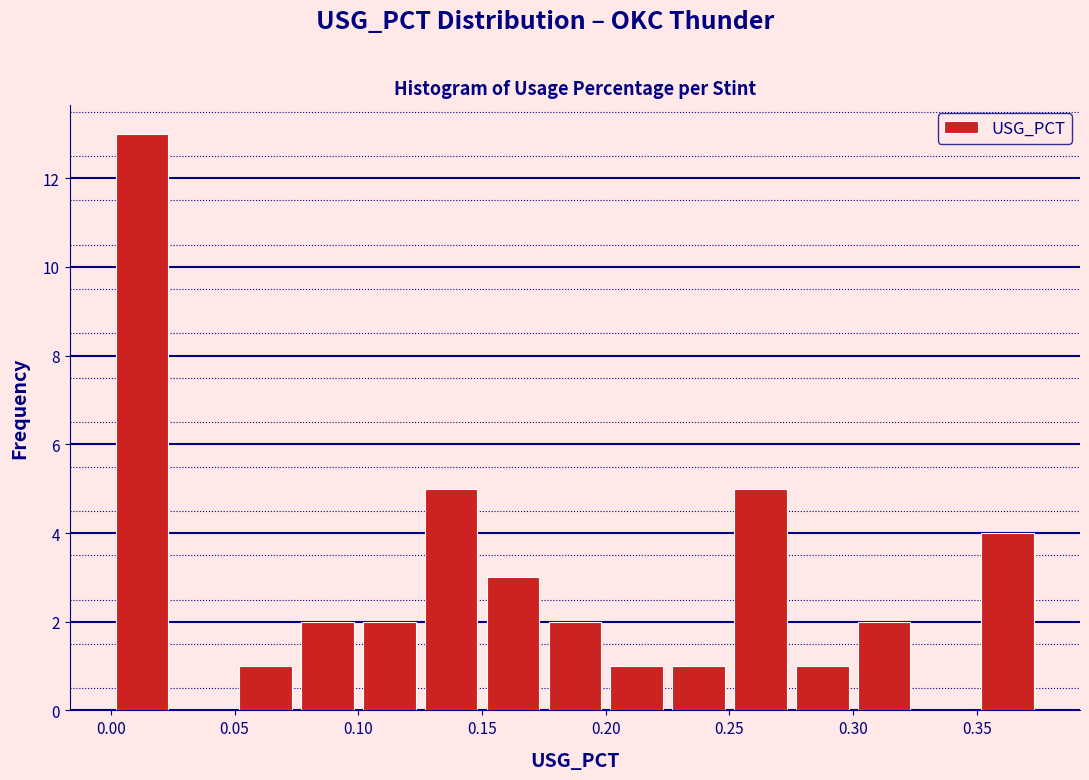

Which range on the x-axis has the tallest bar?

0.000 to 0.025